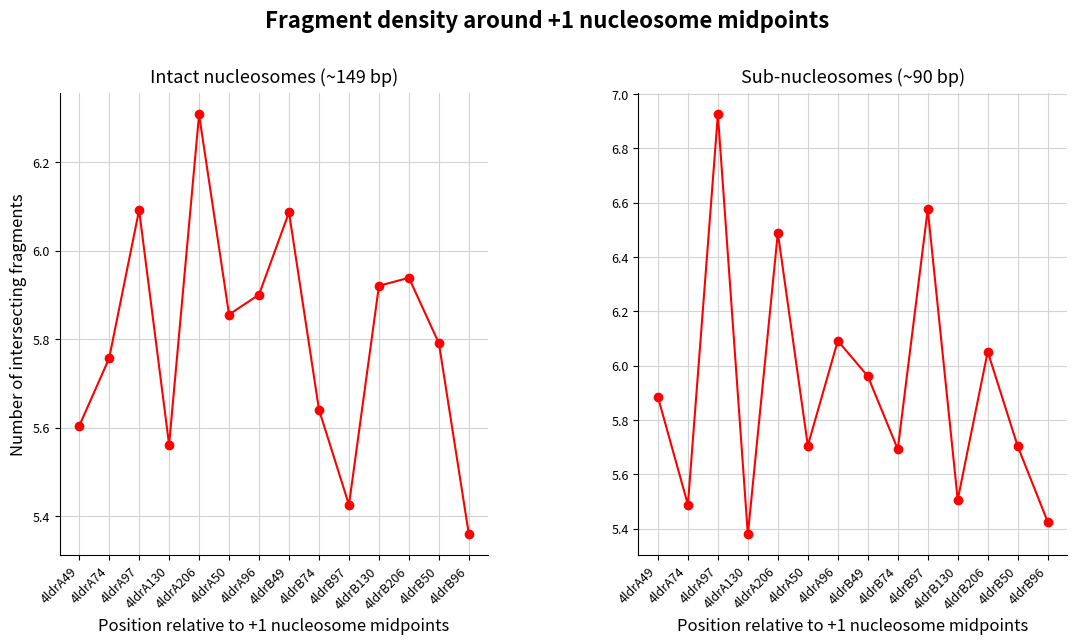

How many lines are shown in the chart?

2